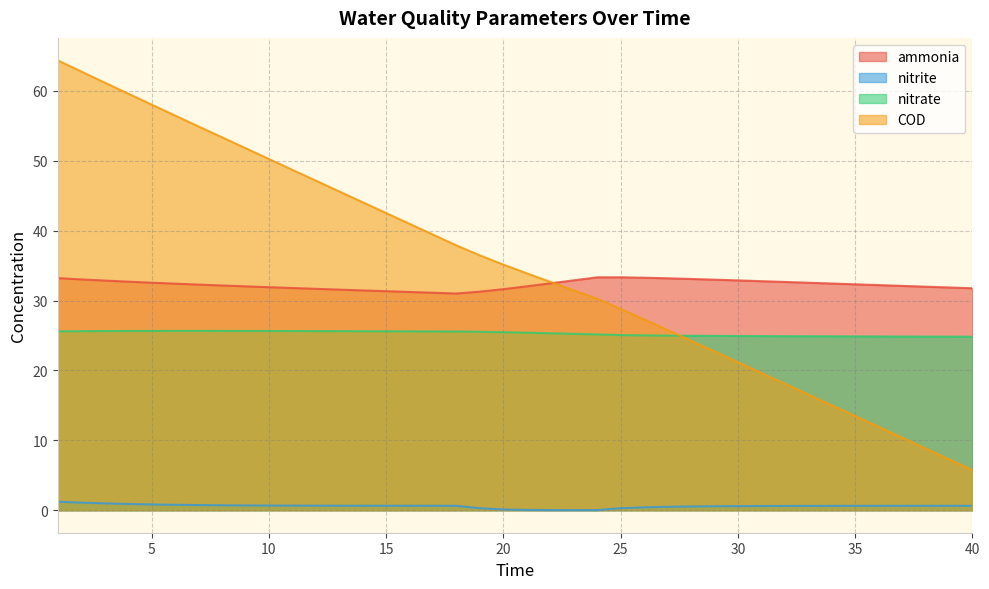

What is the sum of all nitrite values?

23.4